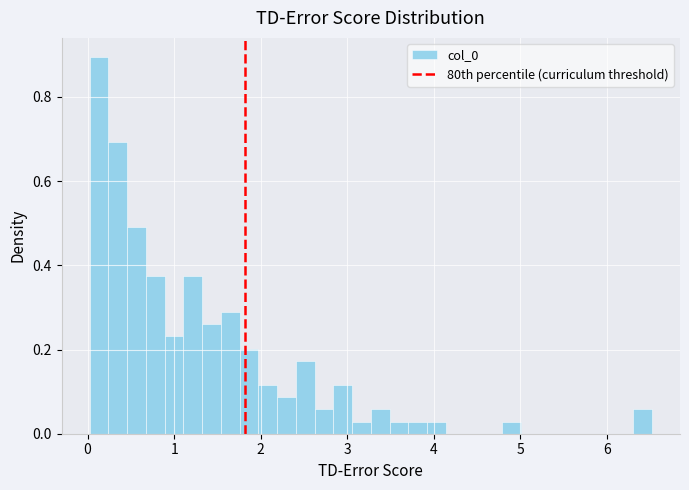

Around what value on the x-axis is the tallest bar? Give the approximate position of its centre, as read against the axis.

0.1